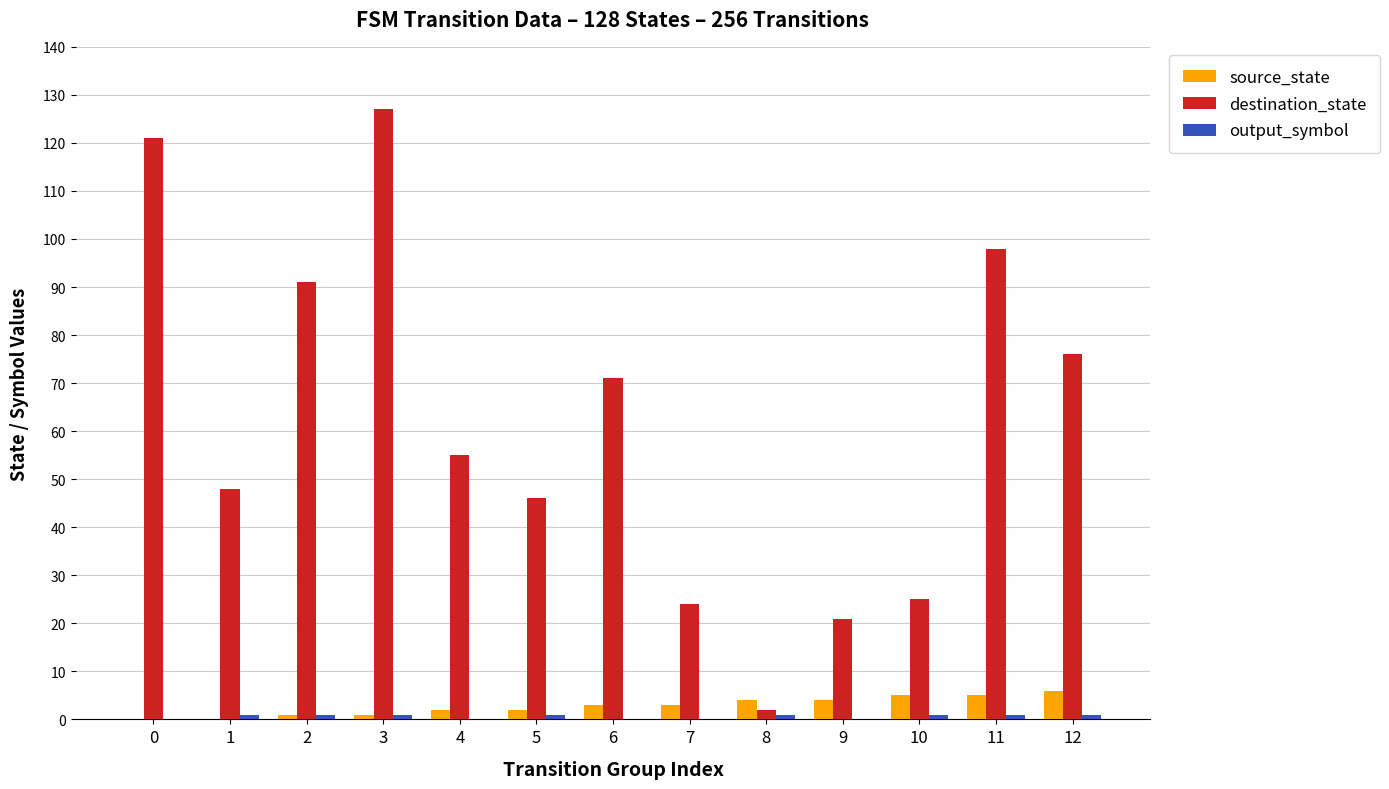

Which series changed the most between 4 and 10?

destination_state